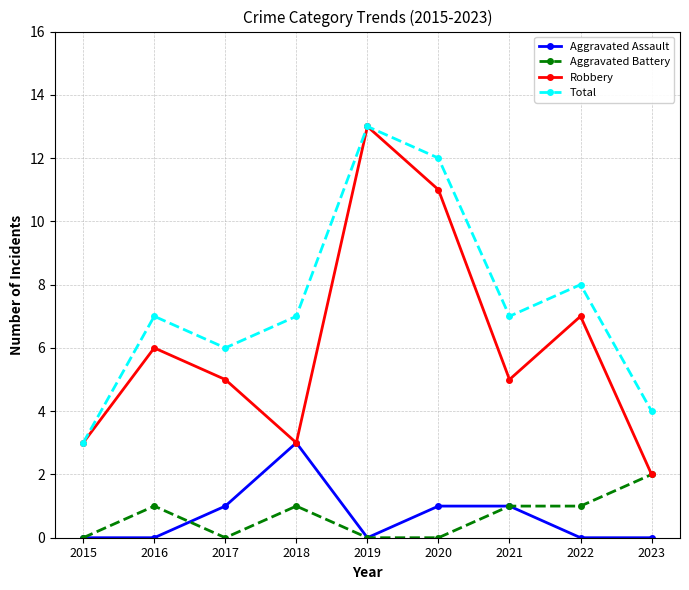

What is the average value of the Aggravated Assault series?

1